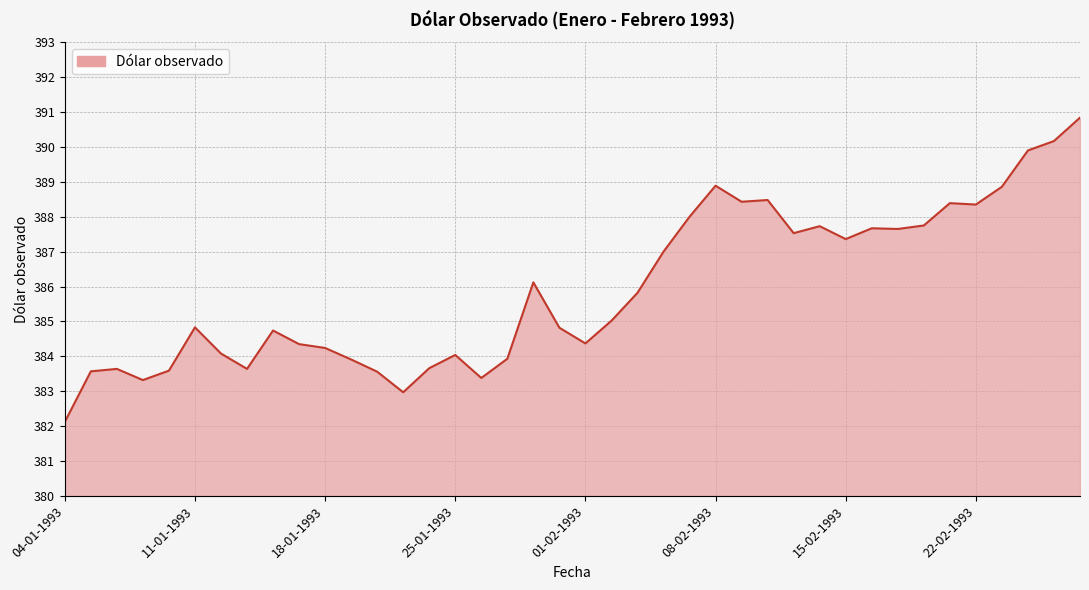

What is the smallest value displayed?

382.1